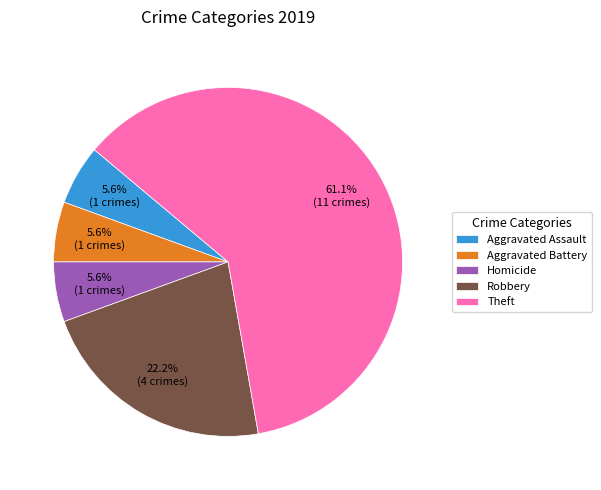

How many slices are in this pie chart?

5